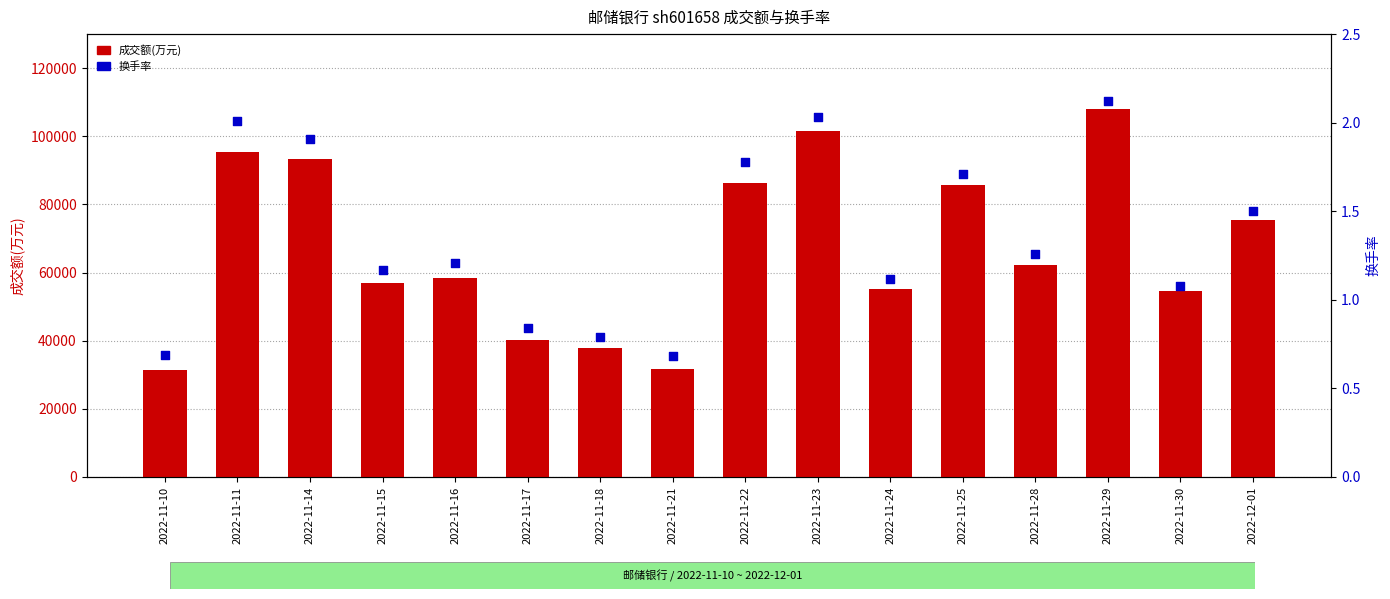

What is the total value across all series at 2022-11-15?

56869.2